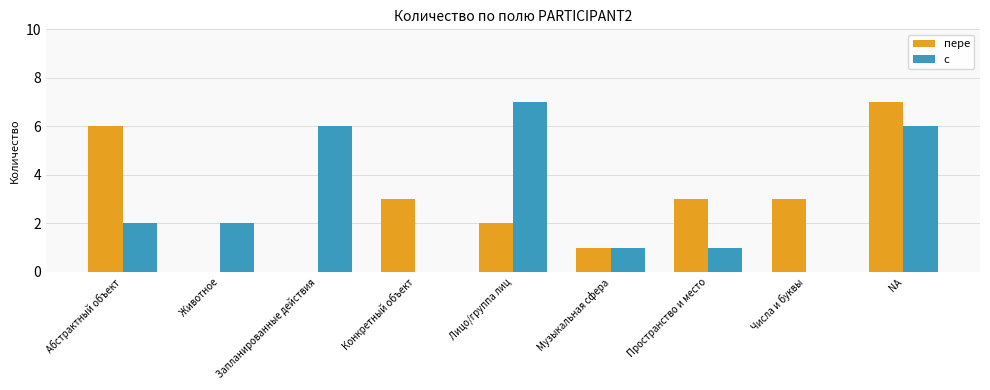

What is the highest value of the с series?

7